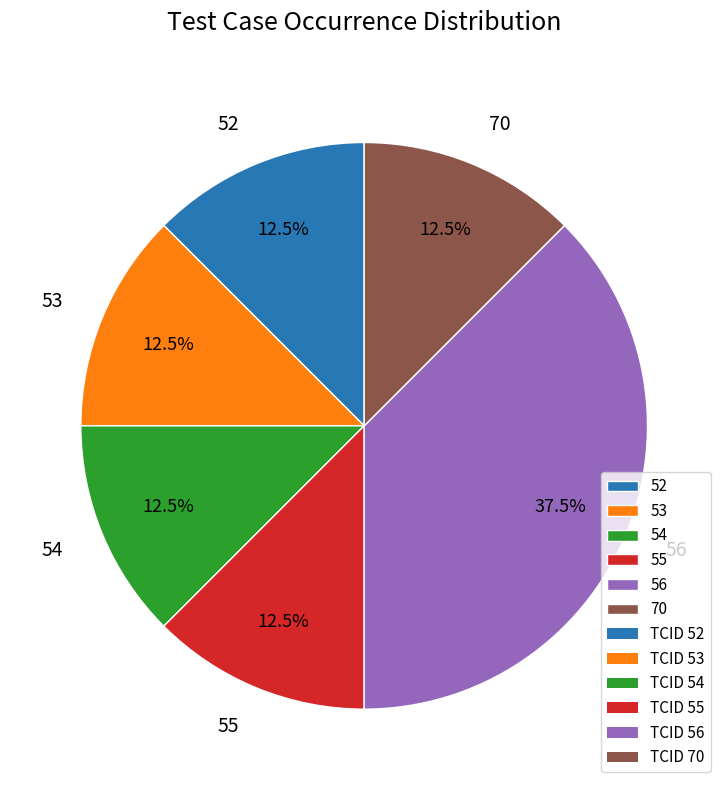

Is 56 the majority of the pie?

No